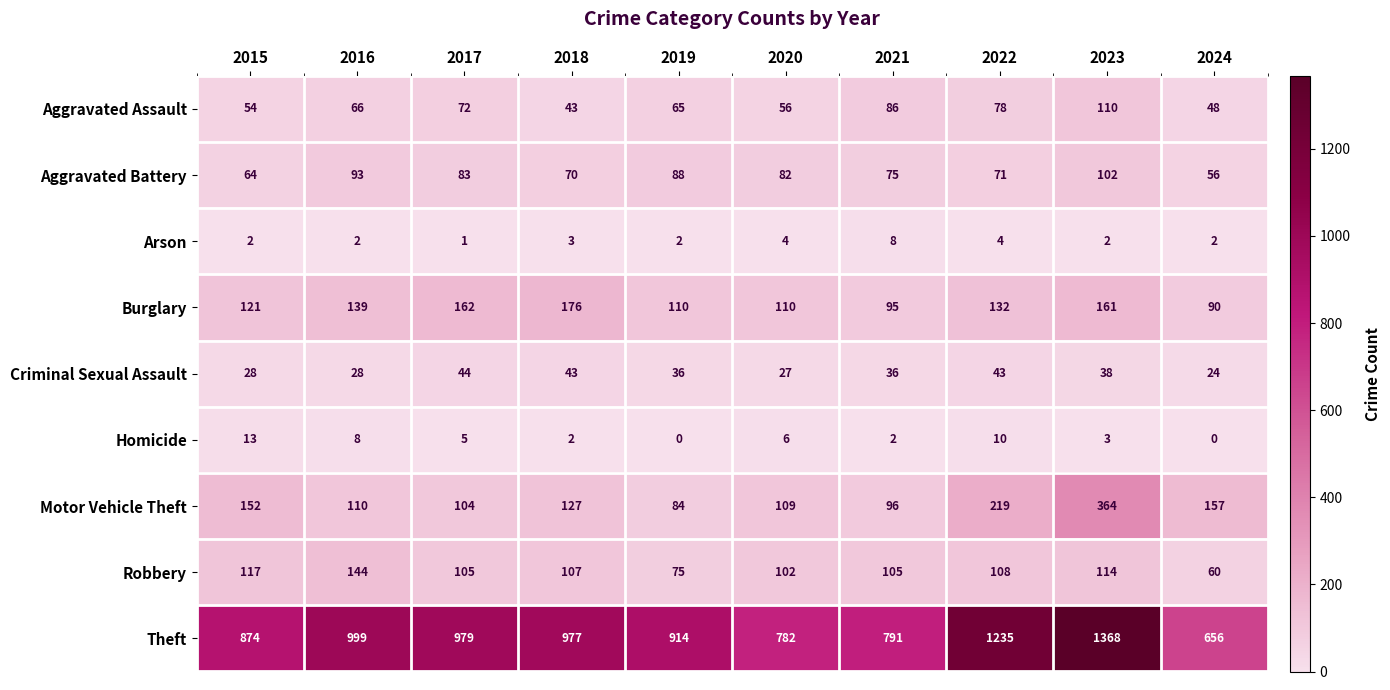

The Burglary series shows 155 at 2020. True or false?

False